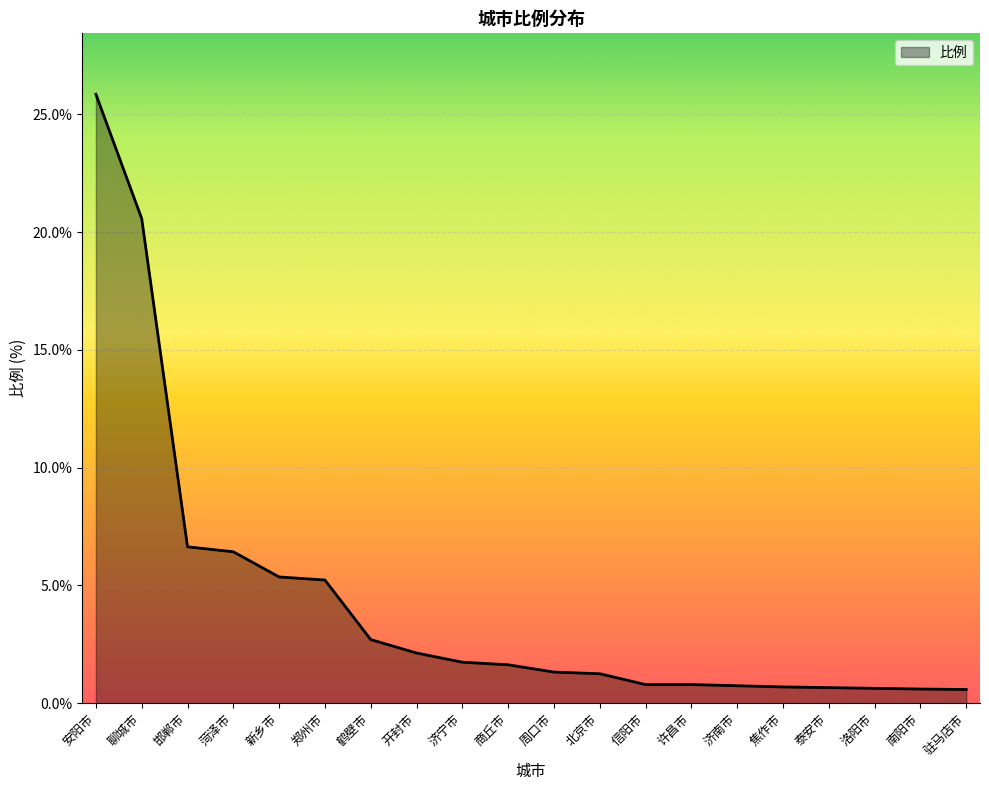

The chart shows a value of 9.8 at 聊城市. True or false?

False